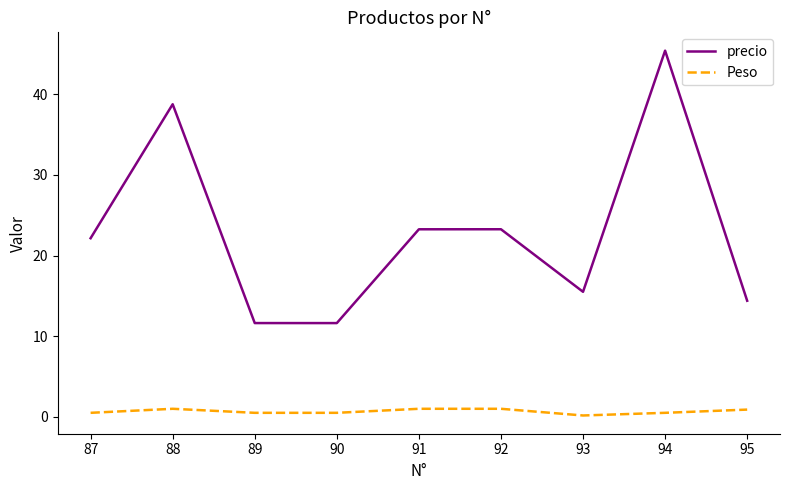

True or false: Peso and precio cross at least once.

False